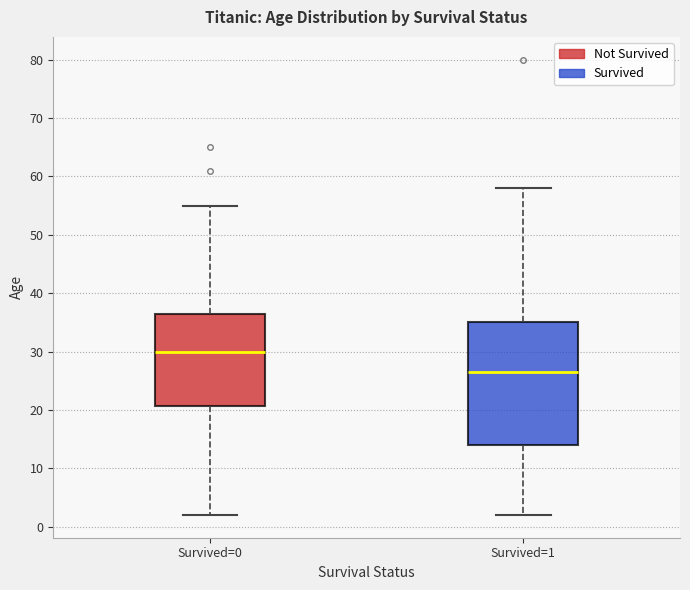

Where is the lower edge of the box for Survived=1 on the y-axis? The values are not printed on the chart, so give them approximately, as read against the axis.

14